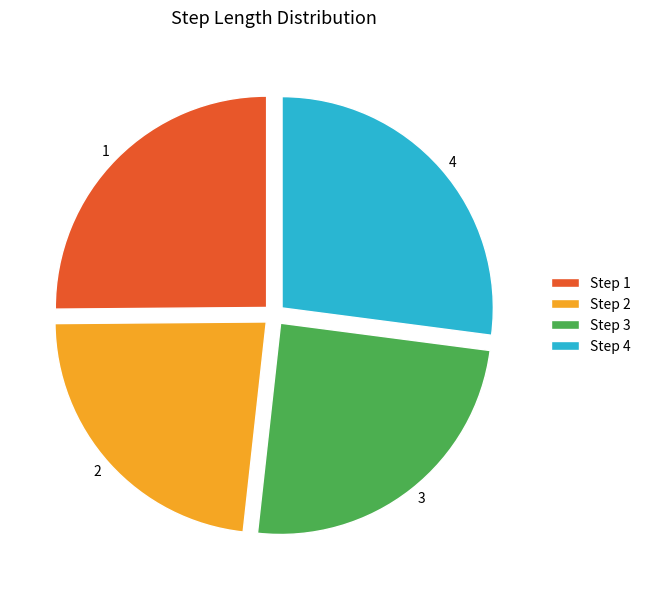

Is there a majority slice in this chart?

No